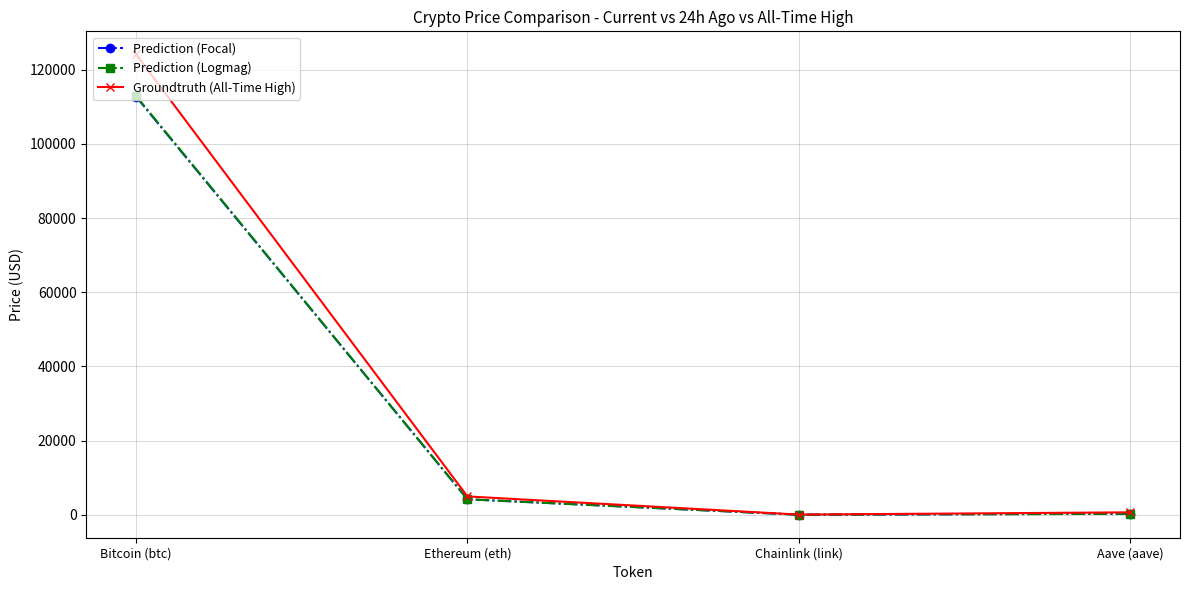

At which category is the sum across all series the highest?

Bitcoin (btc)